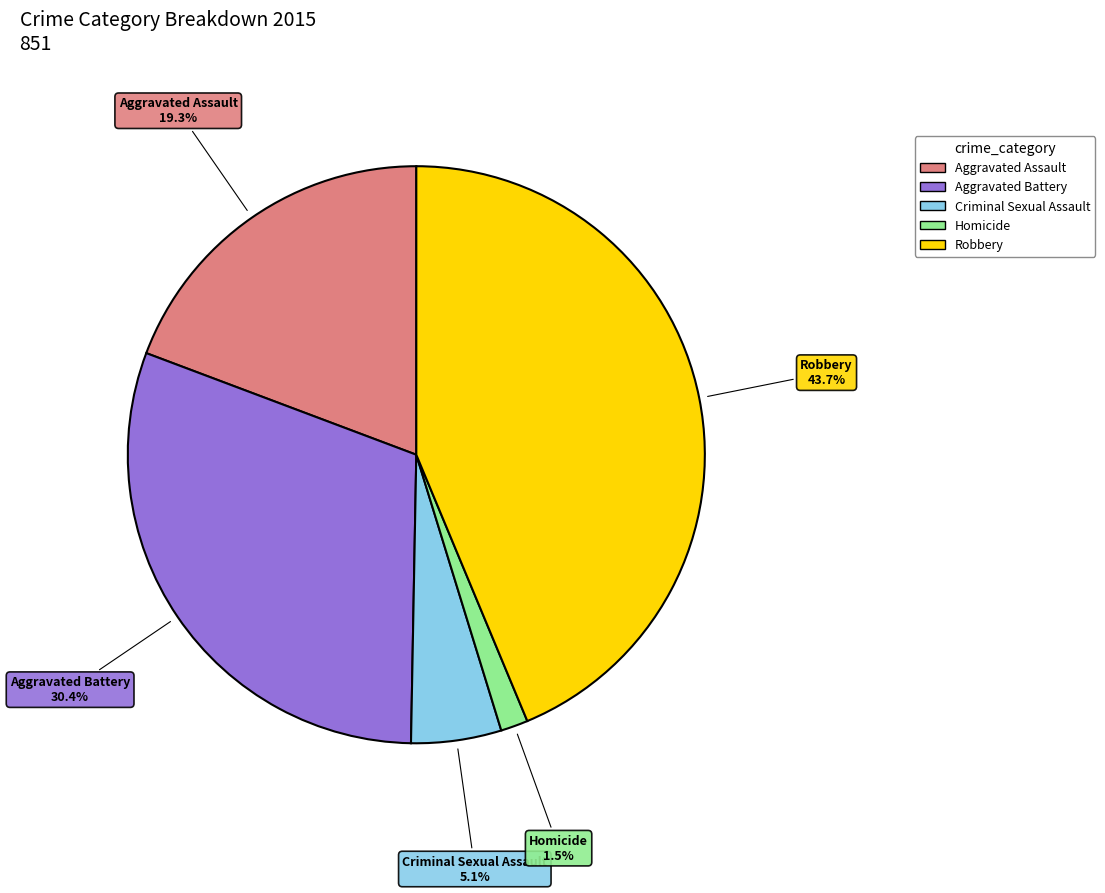

The Aggravated Assault slice represents 19% of the pie. True or false?

True